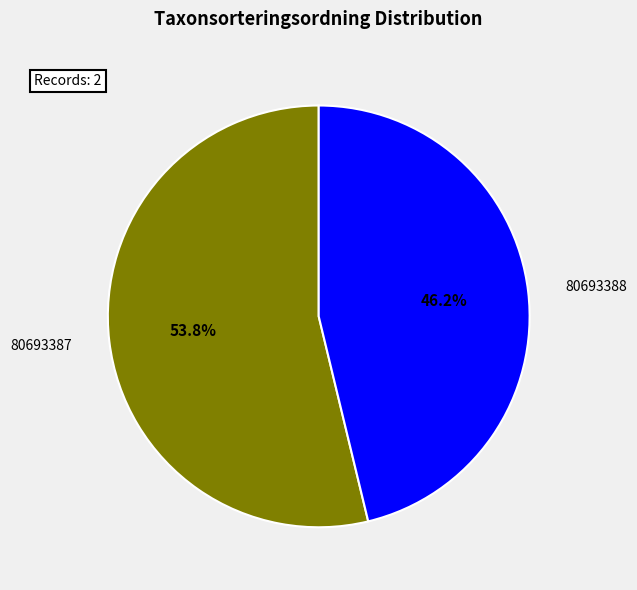

What is the largest slice in the pie chart?

80693387